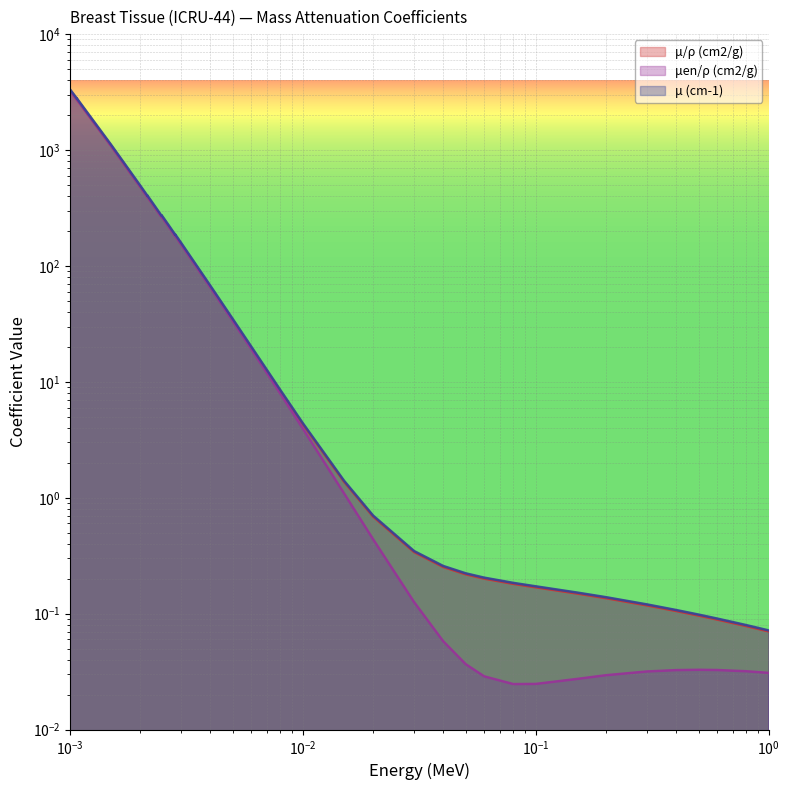

The μ/ρ (cm2/g) series shows 264.4 at 13. True or false?

False